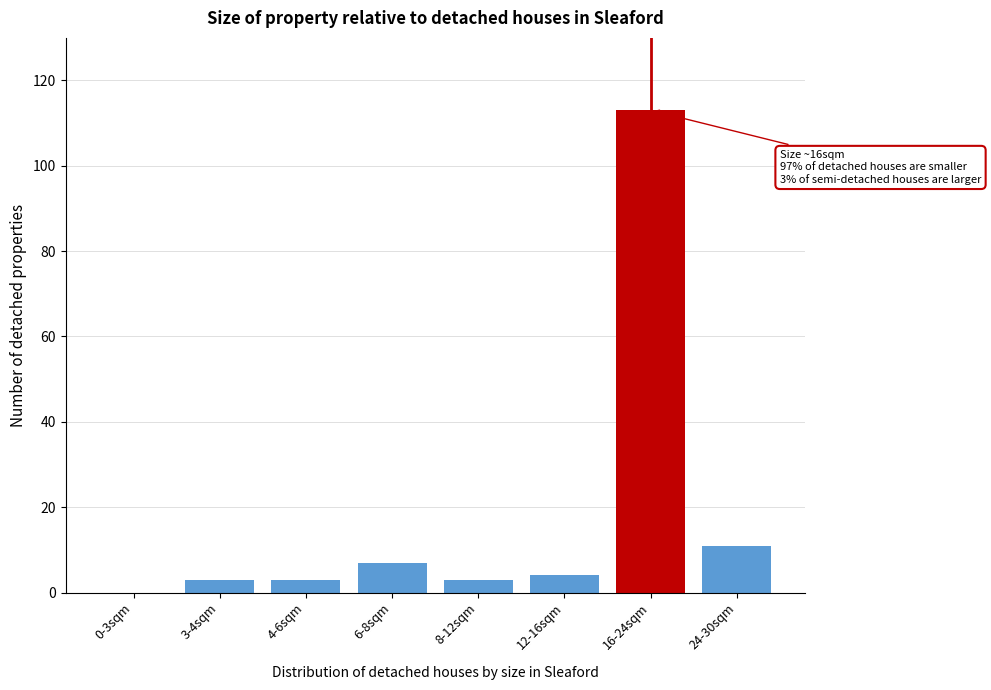

Reading left to right, extract all data points from this chart.

0-3sqm=0	3-4sqm=3	4-6sqm=3	6-8sqm=7	8-12sqm=3	12-16sqm=4	16-24sqm=113	24-30sqm=11